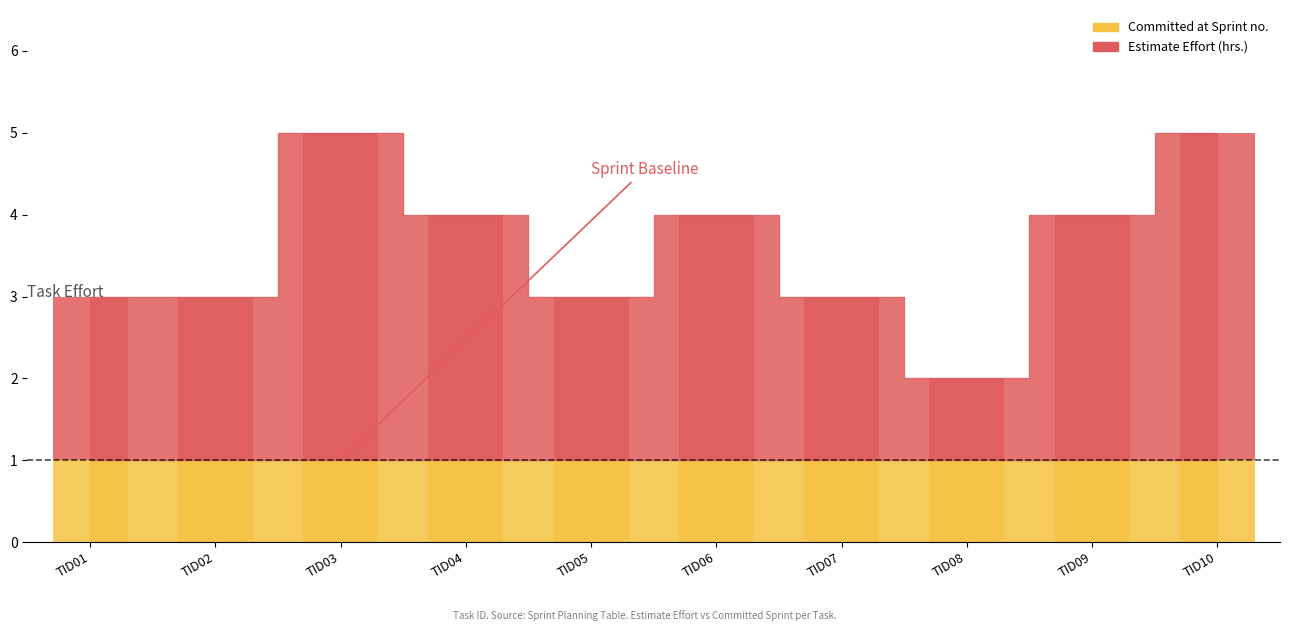

What is the difference between the maximum and minimum values?

3